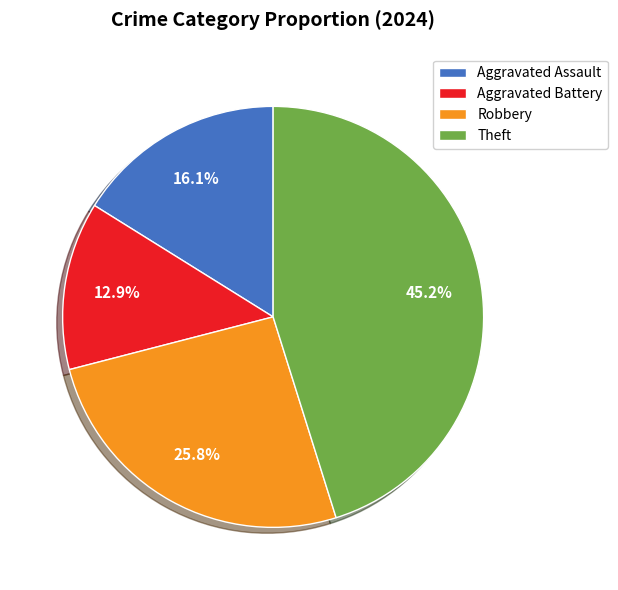

What is the total percentage of Aggravated Assault and Robbery?

41.9%